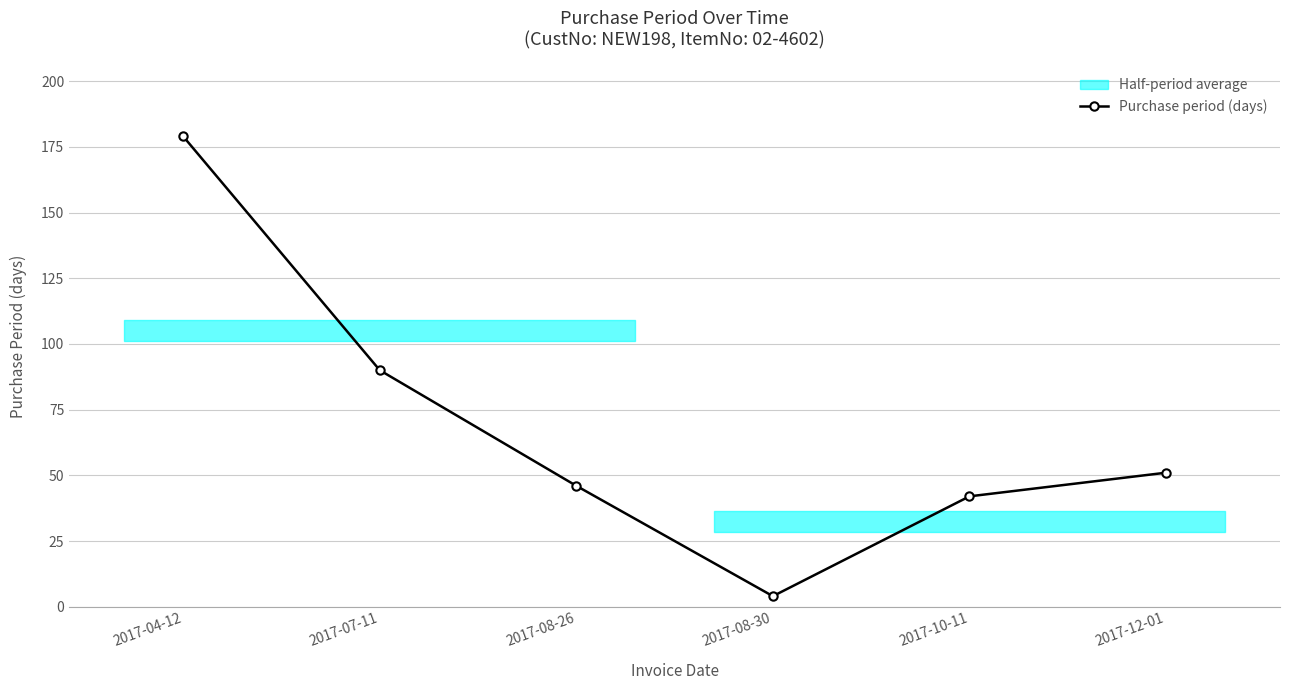

What is the label of the 4th point from the right?

2017-08-26